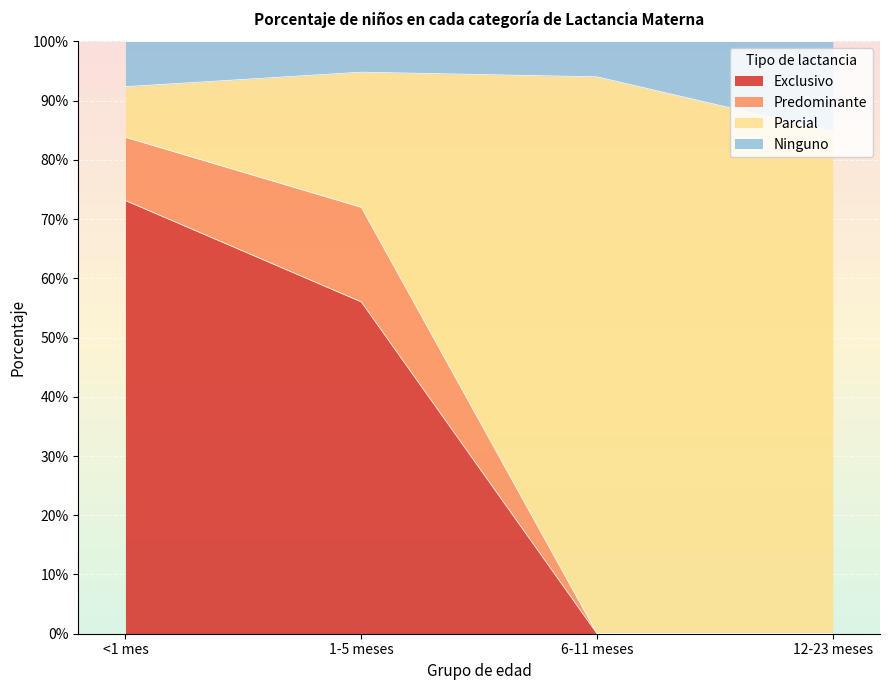

True or false: Ninguno and Parcial intersect in this chart.

False